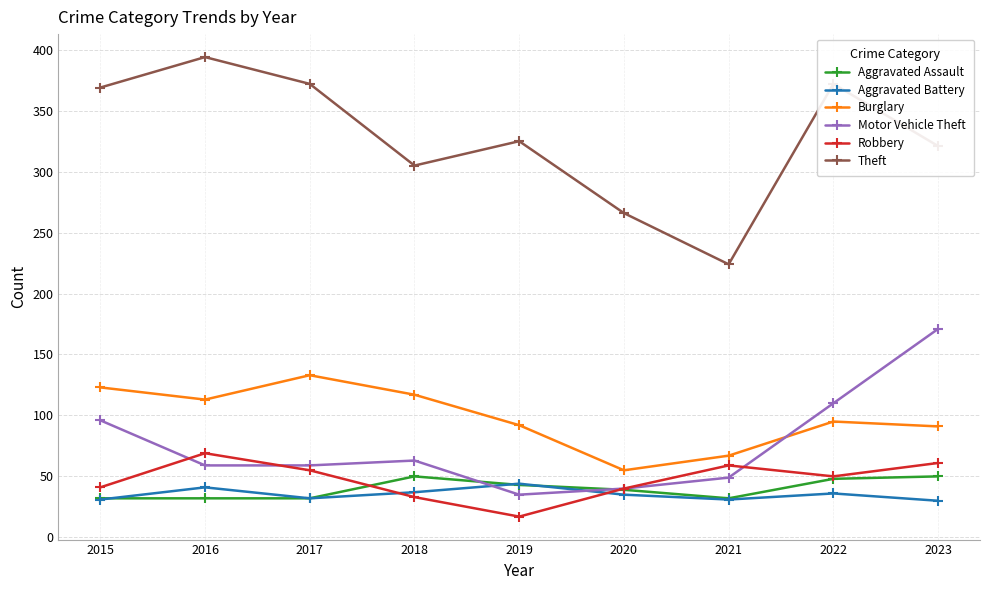

What is the average value of the Aggravated Battery series?

35